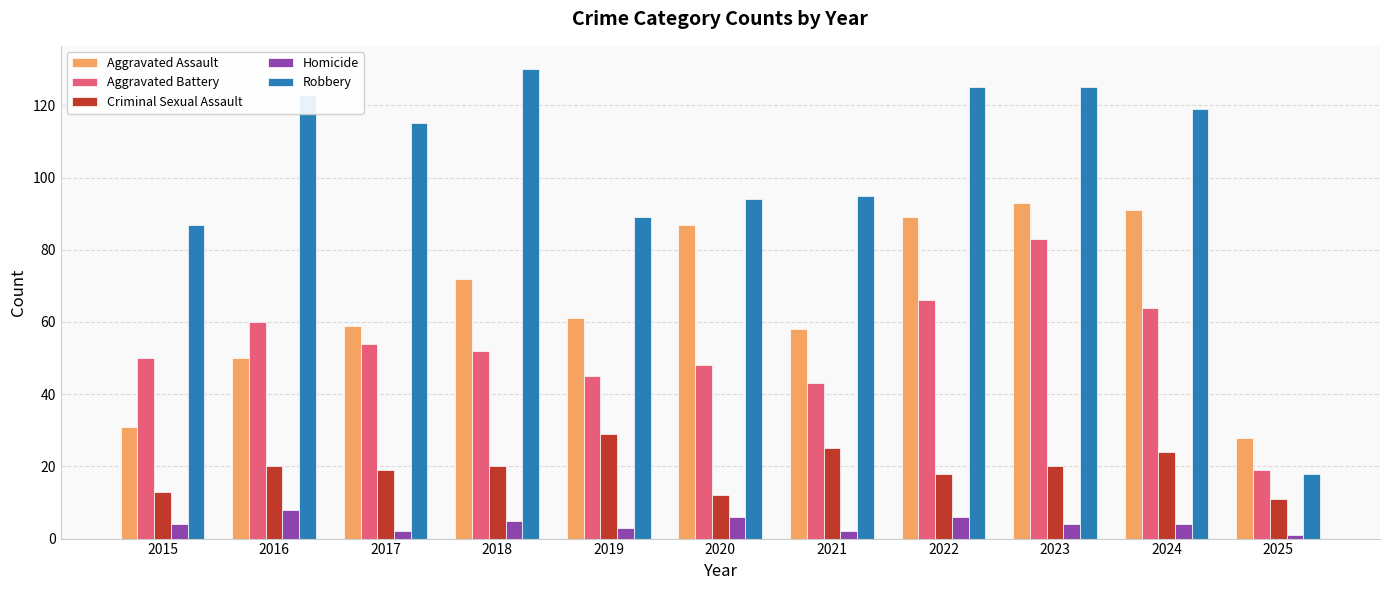

At how many categories does at least one series exceed 108?

6